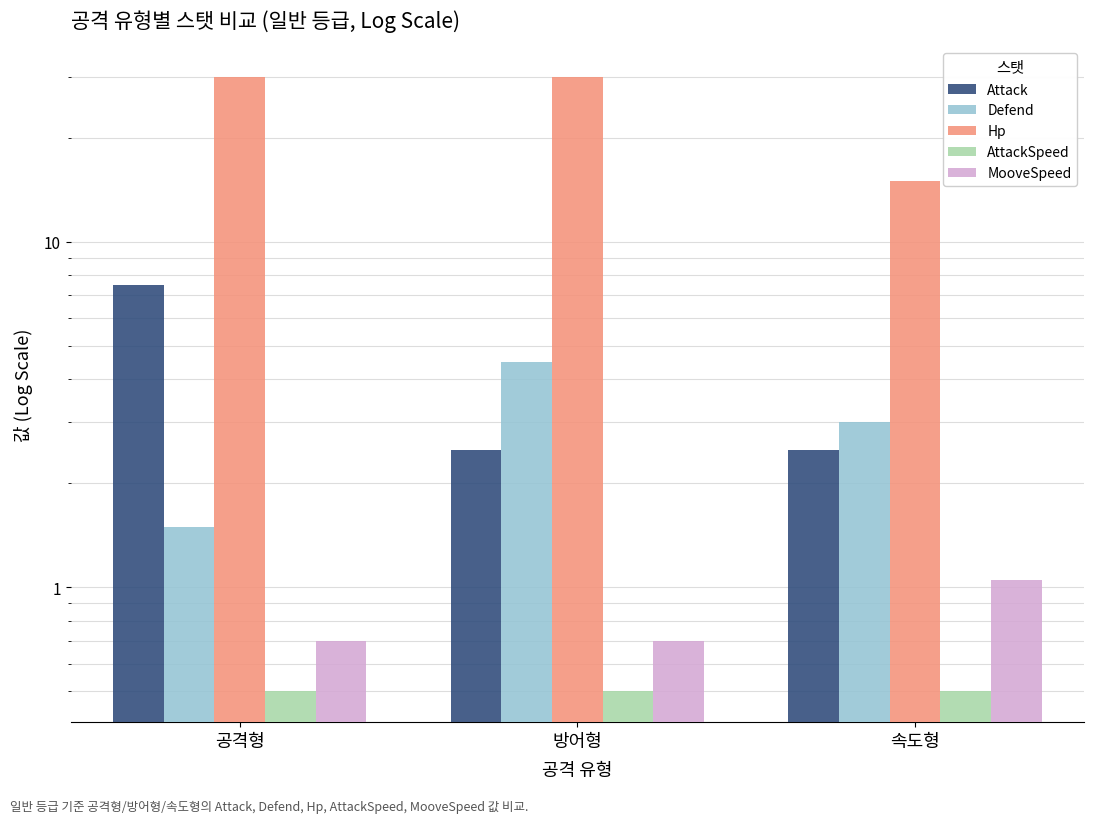

What is the sum of all Hp values?

75.0